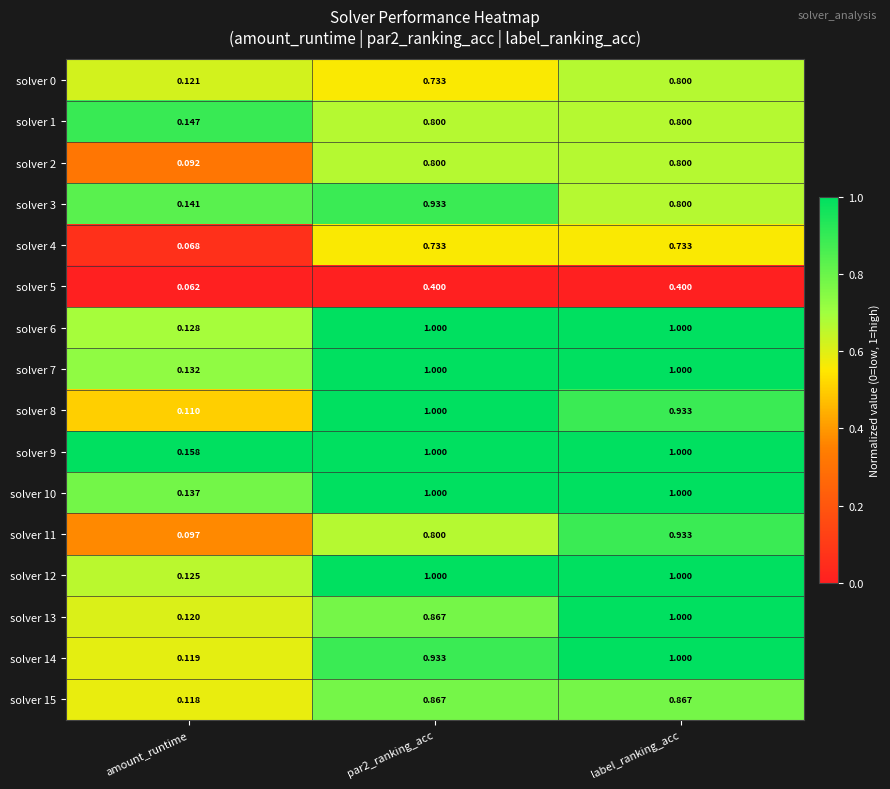

What is the total value across all series at amount_runtime?

1.9